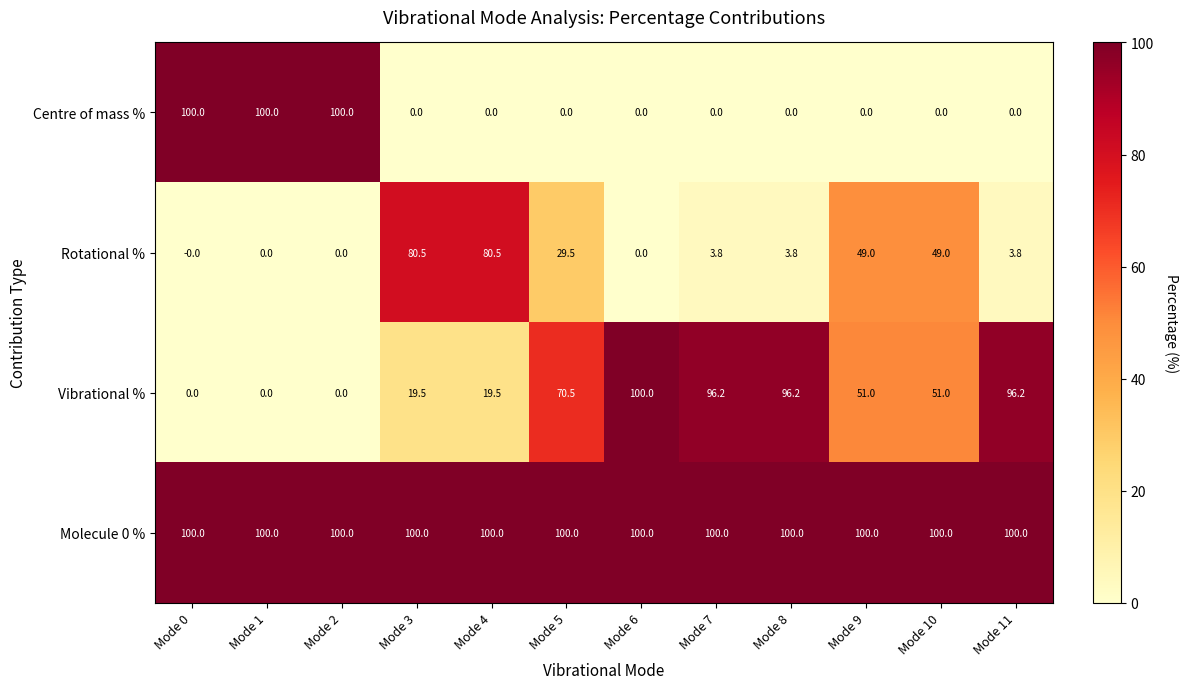

What is the spread (max minus min) of values at Mode 9?

100.0